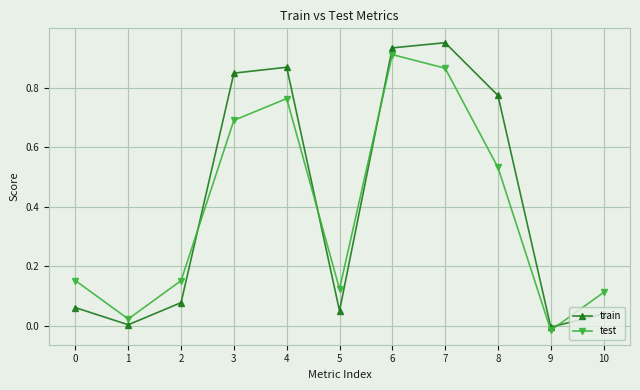

The test series shows 0.0 at 10. True or false?

False